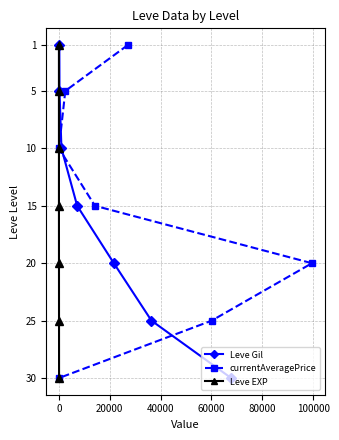

What is the value of the Leve Gil point at the 6th from the left?

25